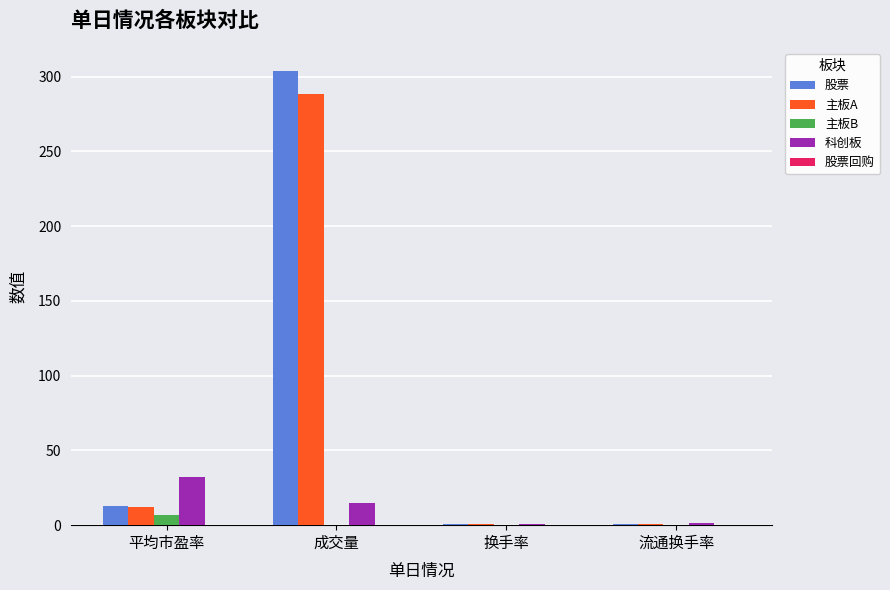

Are the bars horizontal?

No